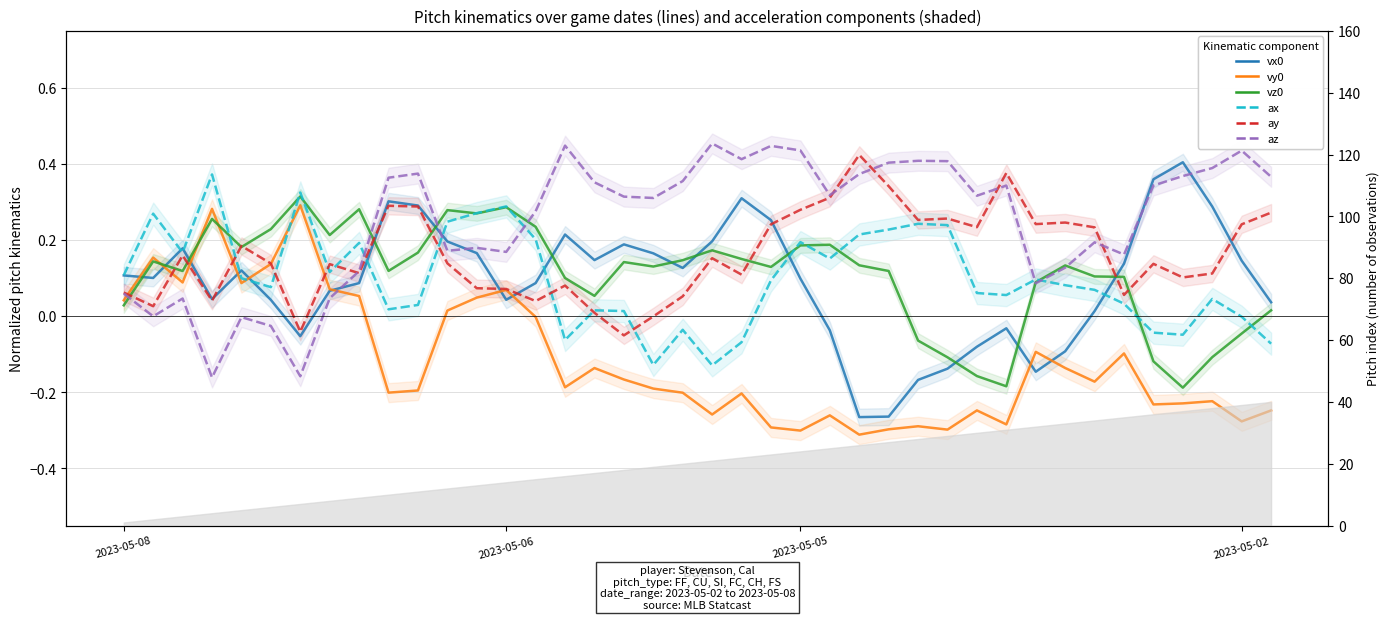

What position from the left is 16?

17